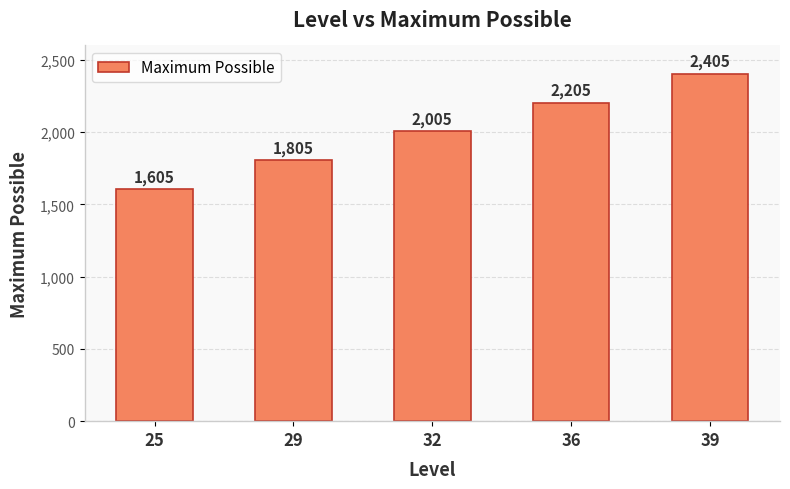

Count the values in the range 1805 to 2205.

3